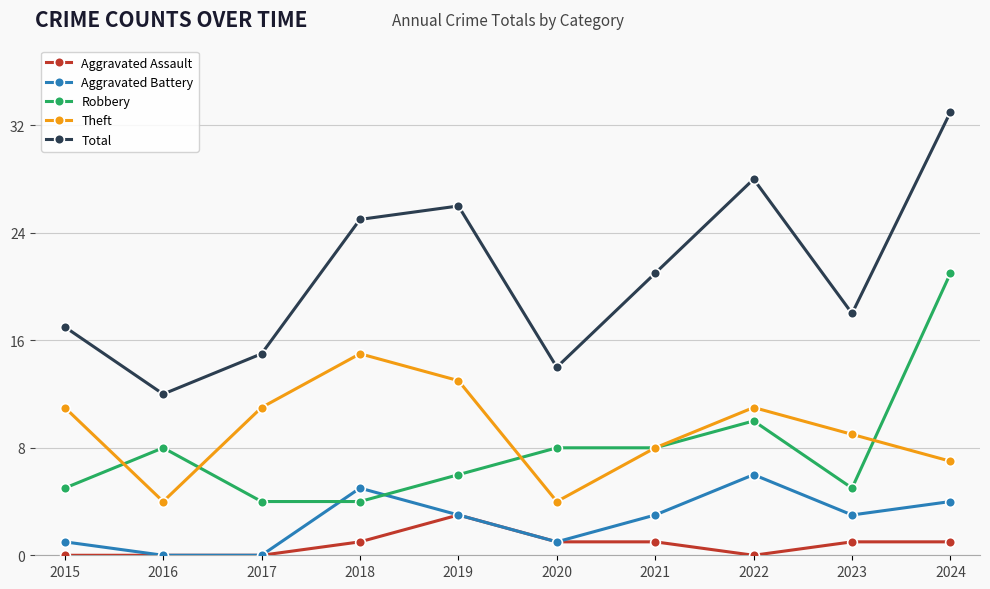

At which label is Theft closest to 9?

2023